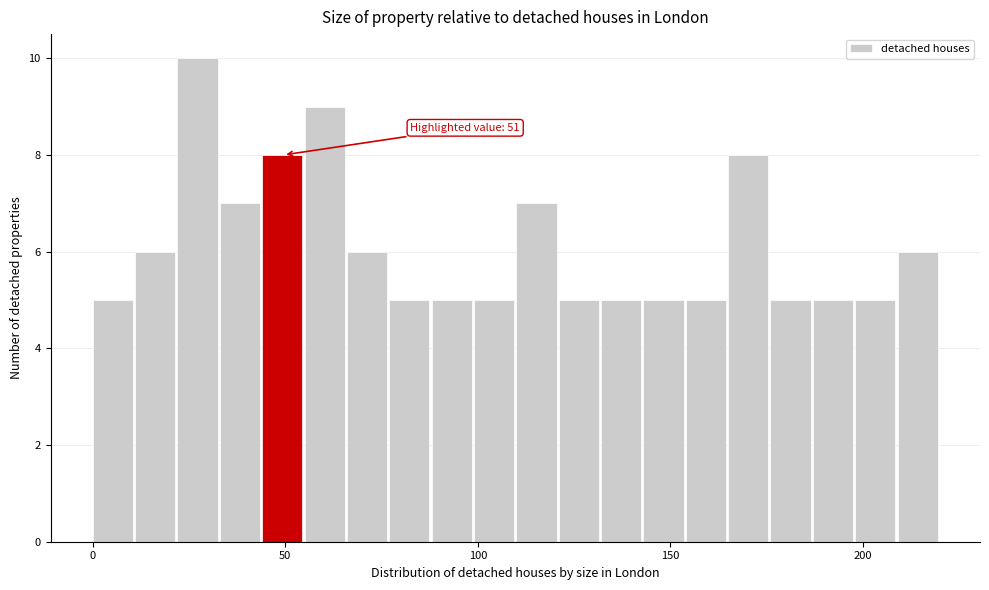

Read against the x-axis, roughly where is the centre of the tallest bar?

25